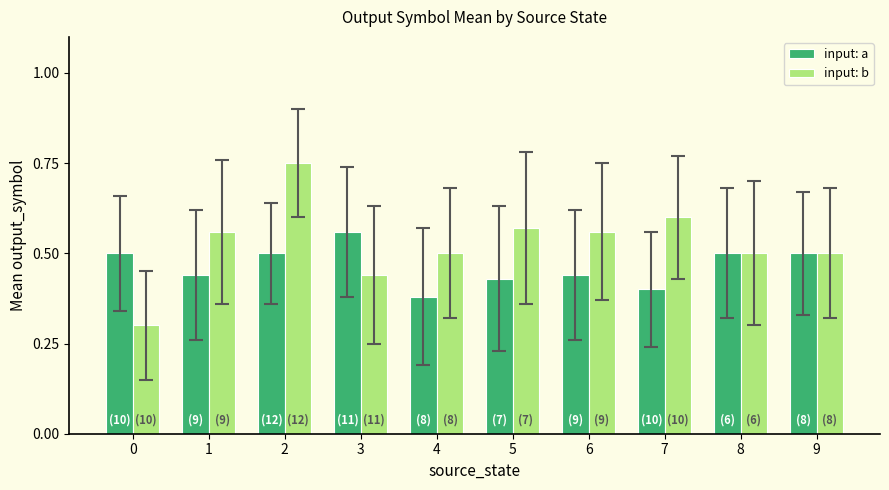

At how many categories does at least one series exceed 0?

10